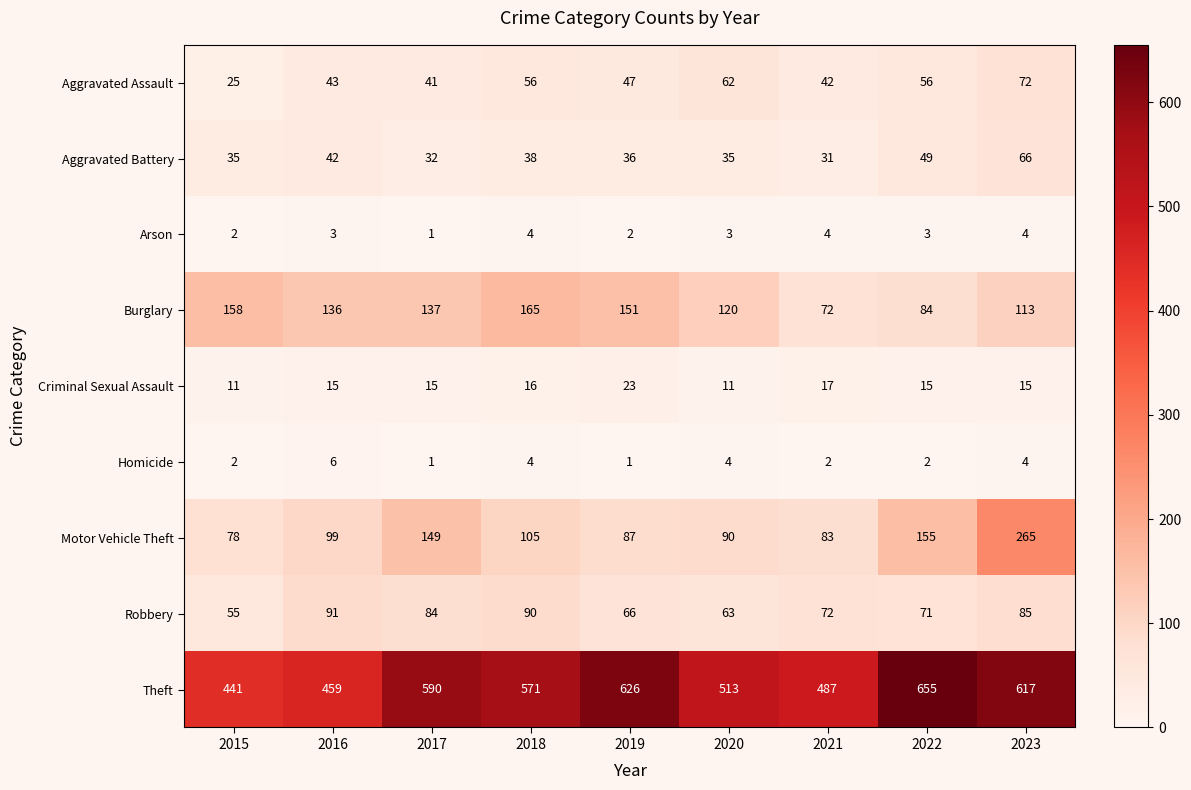

The value of Motor Vehicle Theft at 2020 is 24. True or false?

False